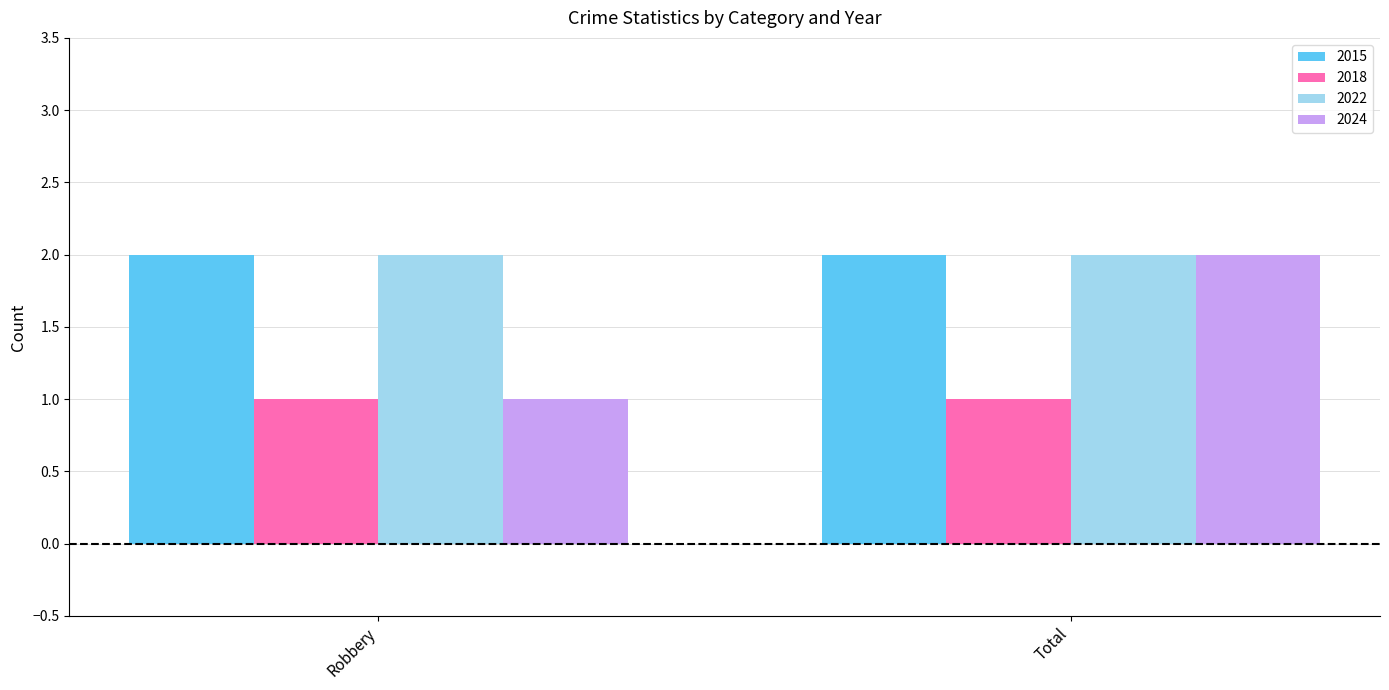

Does the chart contain stacked bars?

No